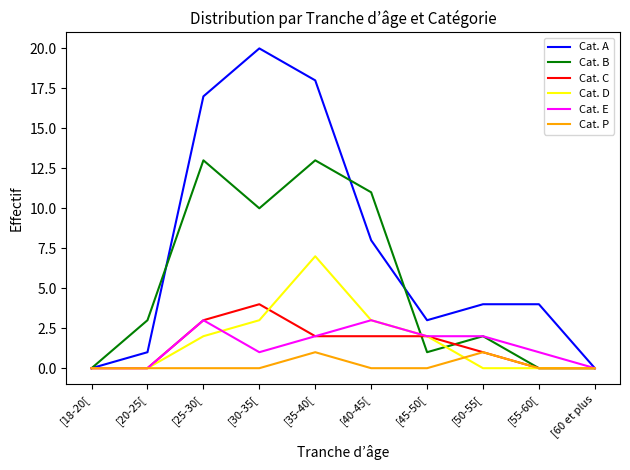

Which series has the largest total across all categories?

Cat. A